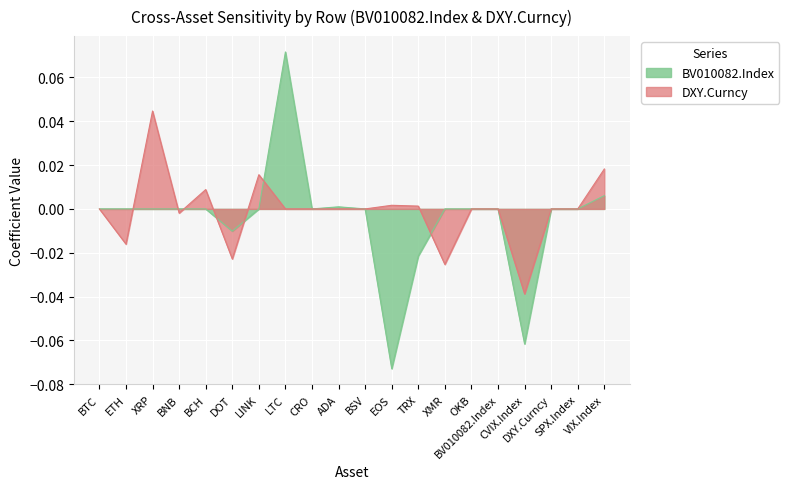

What position from the left is LINK?

7